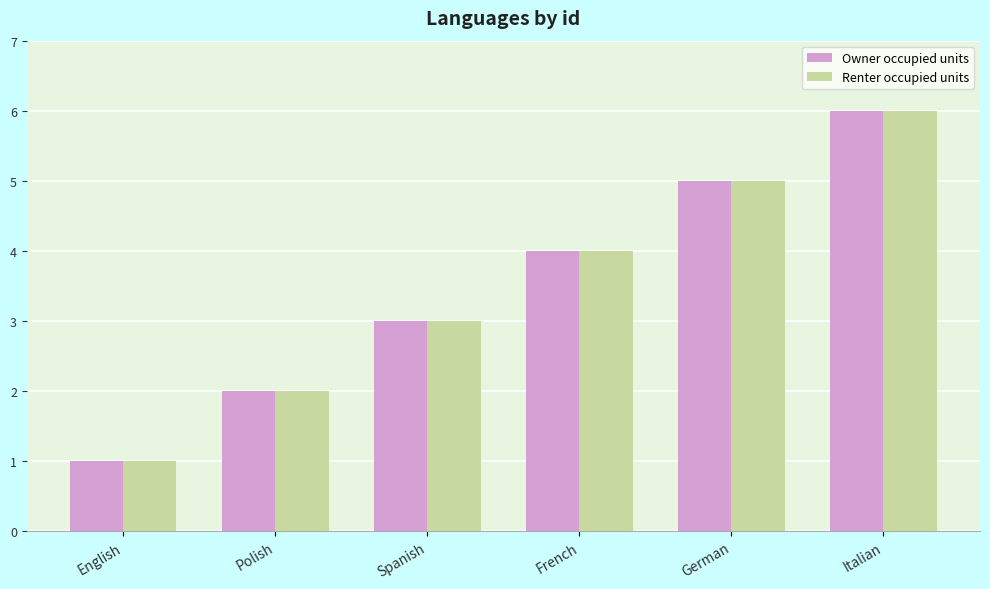

Are the bars grouped side by side (vs. stacked)?

Yes